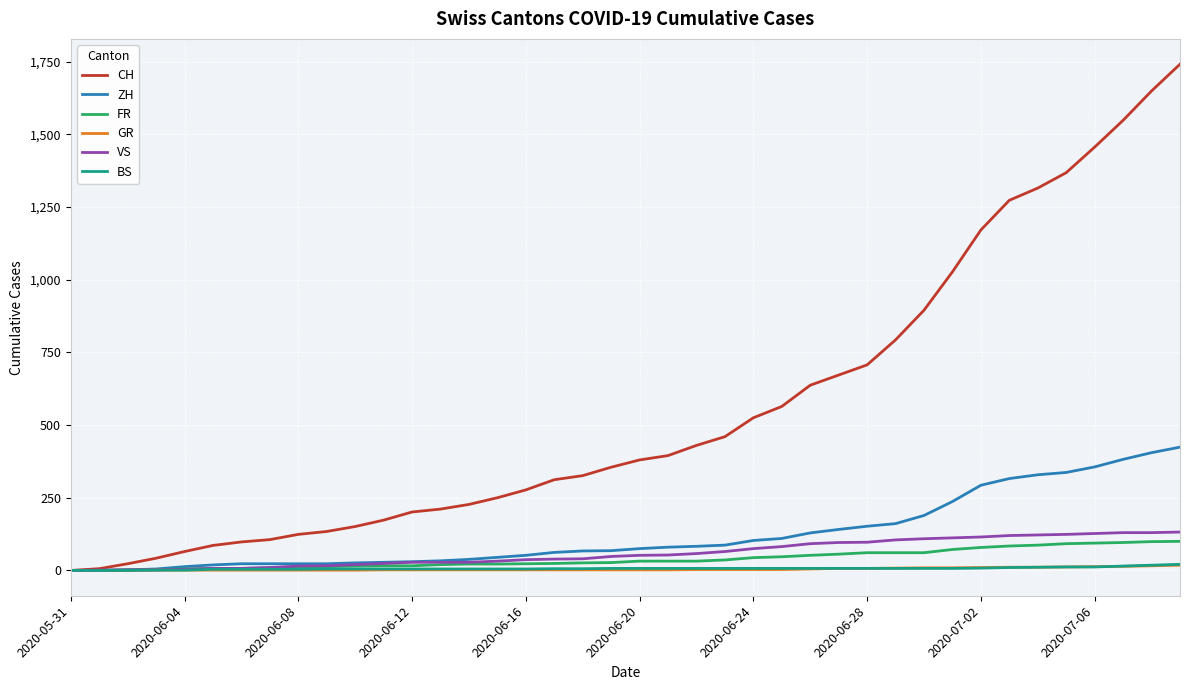

What is the maximum value shown in the chart?

1741